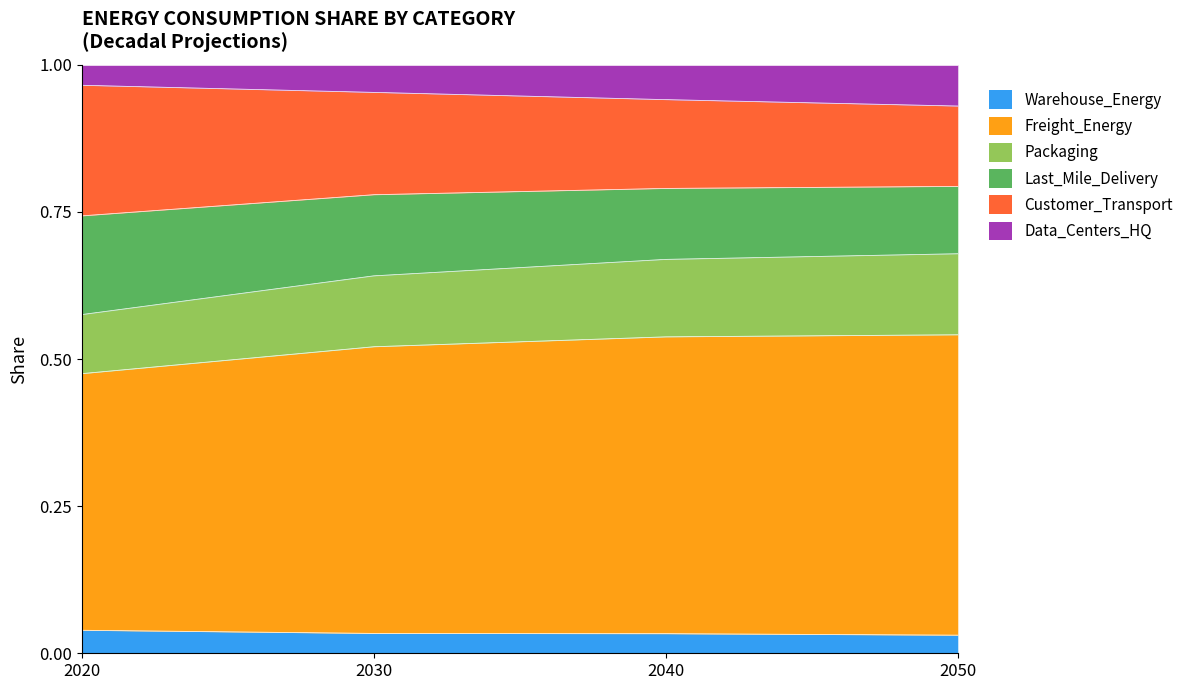

What is the maximum value shown in the chart?

1.0